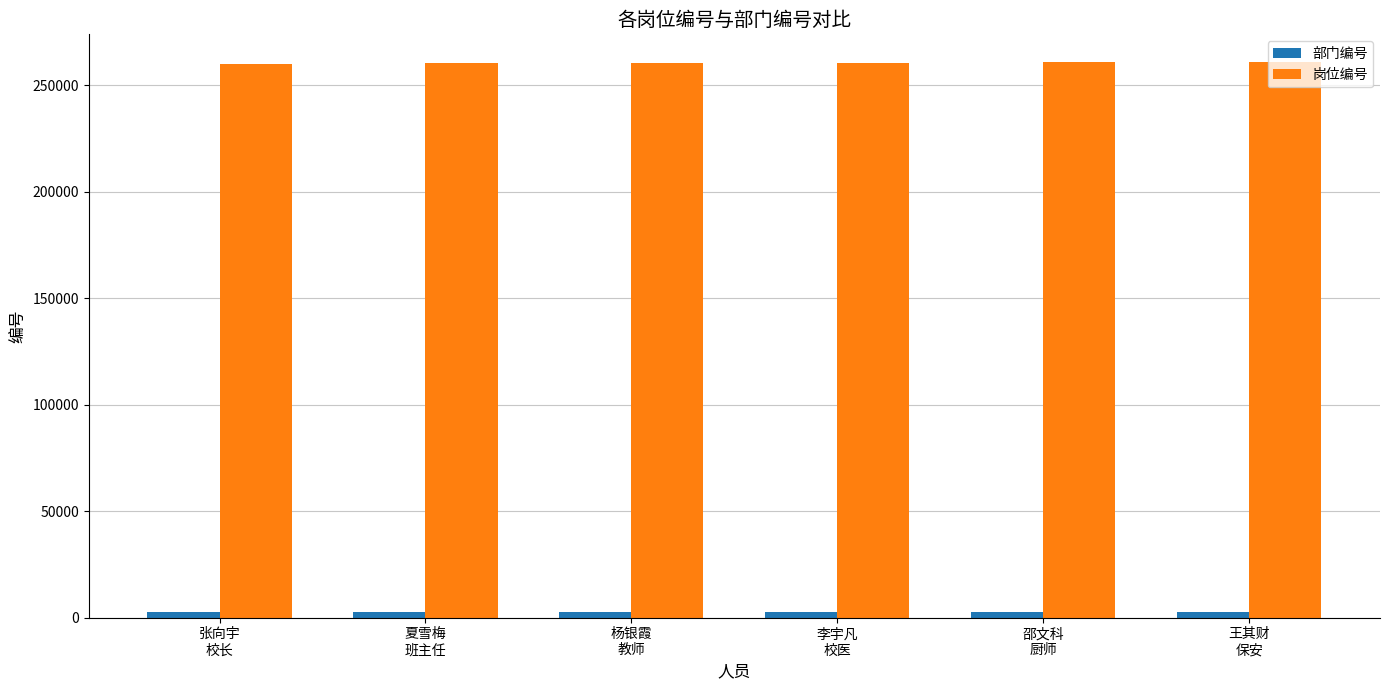

Which series has the largest total across all categories?

岗位编号